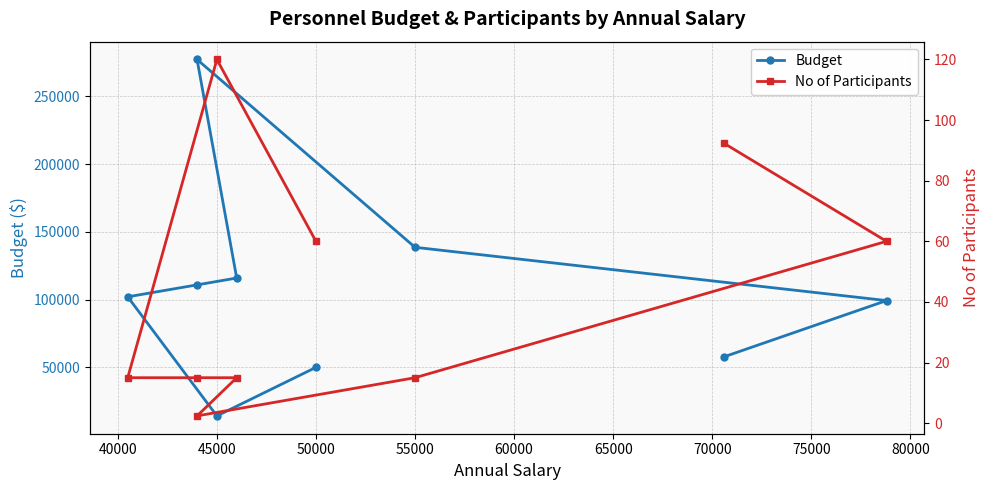

At 55000, list the series in order from largest to smallest.

Budget, No of Participants